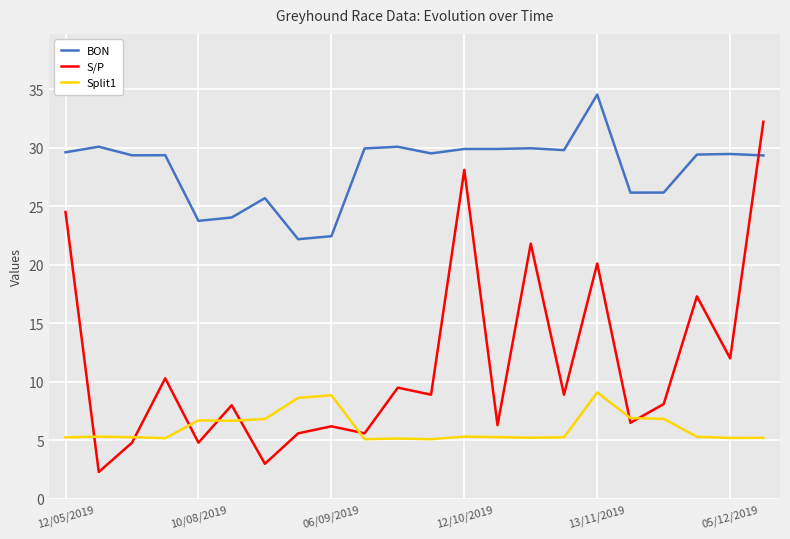

How many categories are shown in the chart?

22